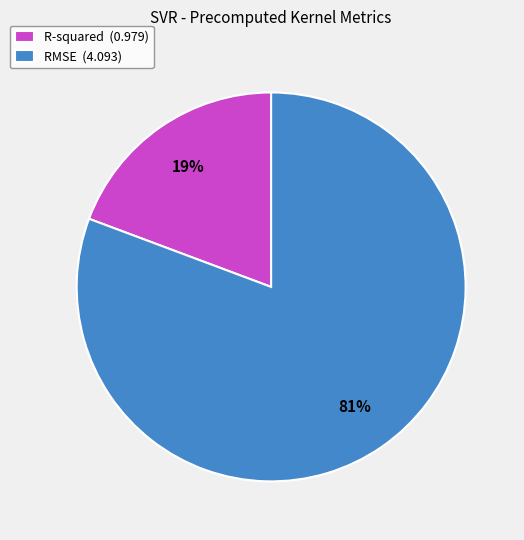

Is R-squared the majority of the pie?

No